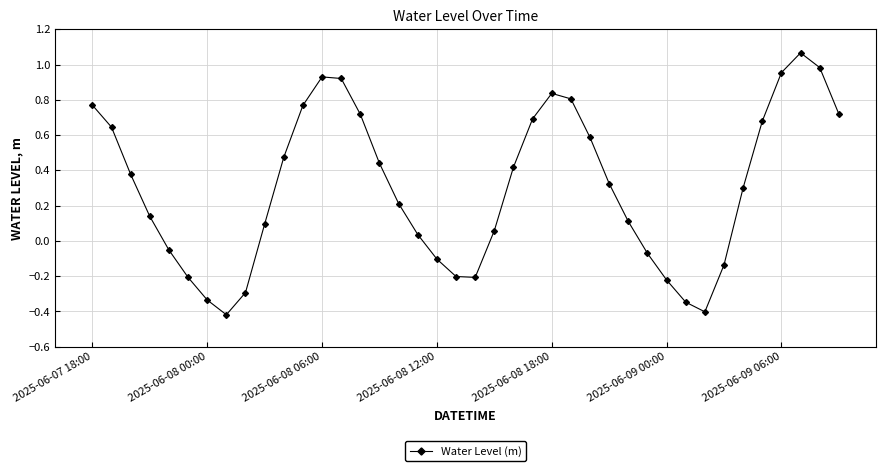

How many interior local valleys (lower than both neighbors) does the data have?

3